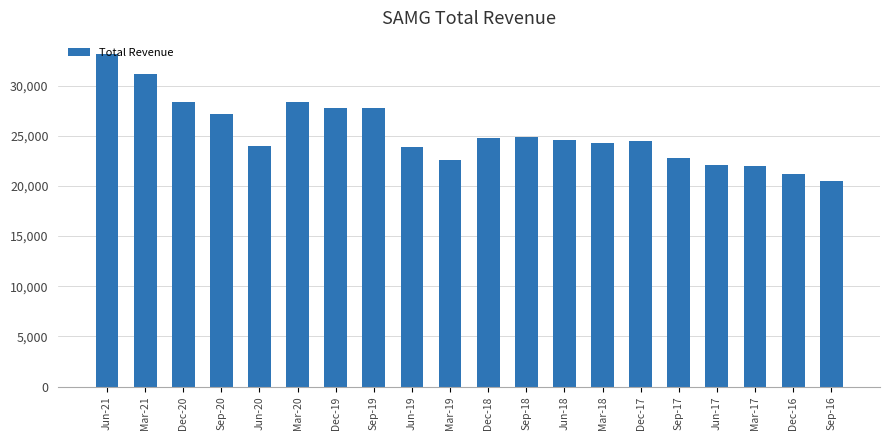

What position from the left is Mar-17?

18